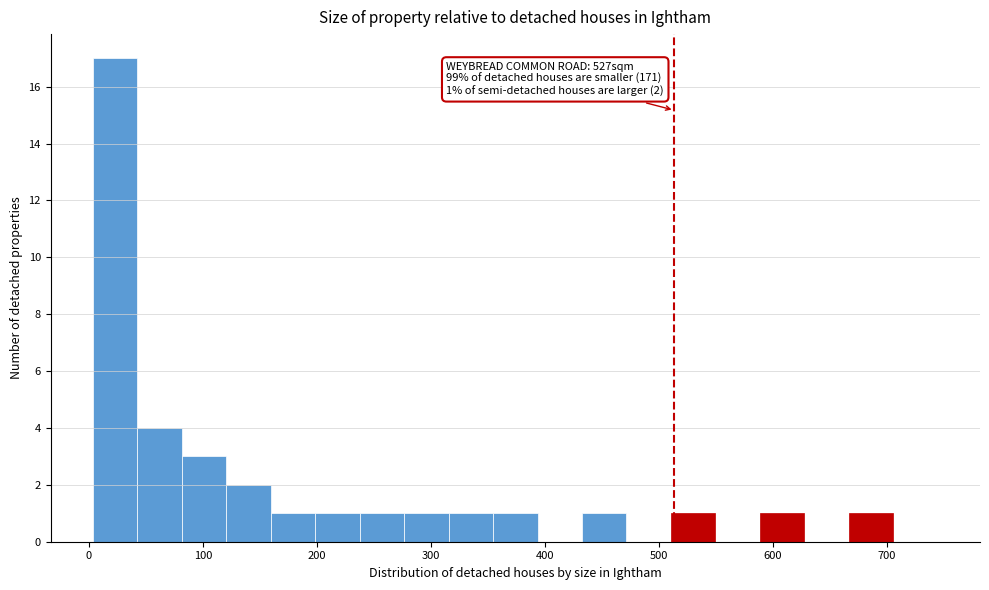

Read against the x-axis, roughly where is the centre of the tallest bar?

20